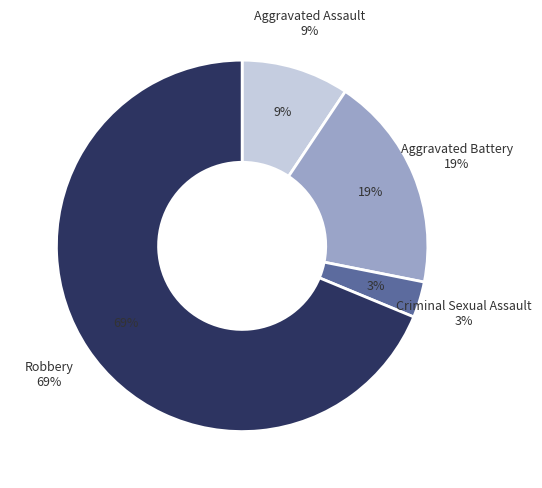

Which slice is the largest?

Robbery